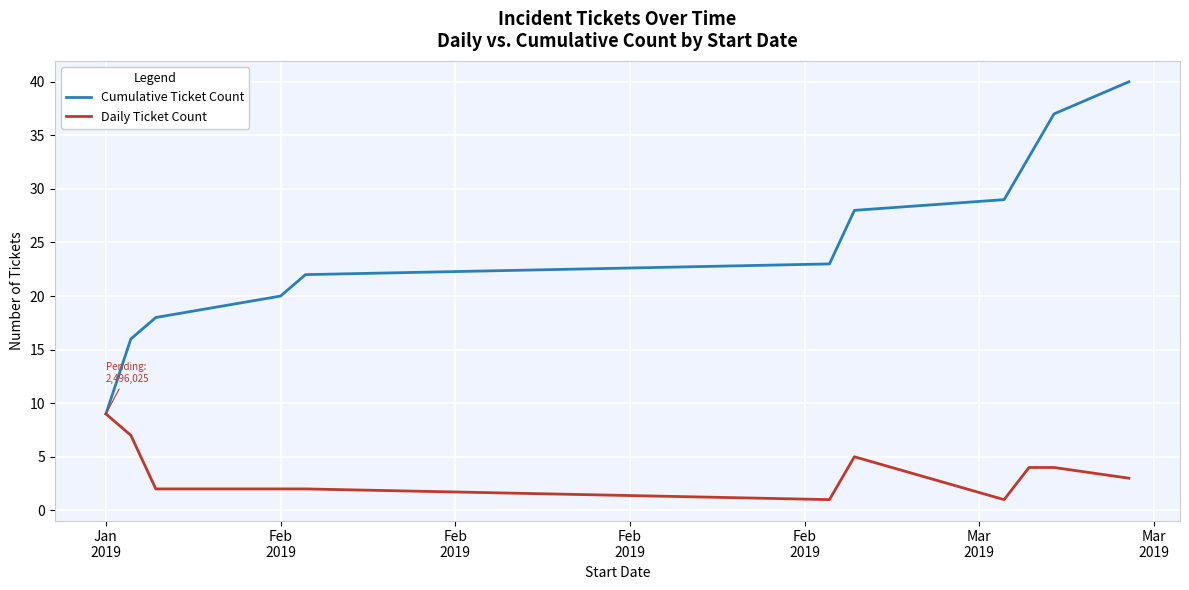

Which series has the largest range (max minus min)?

Cumulative Ticket Count